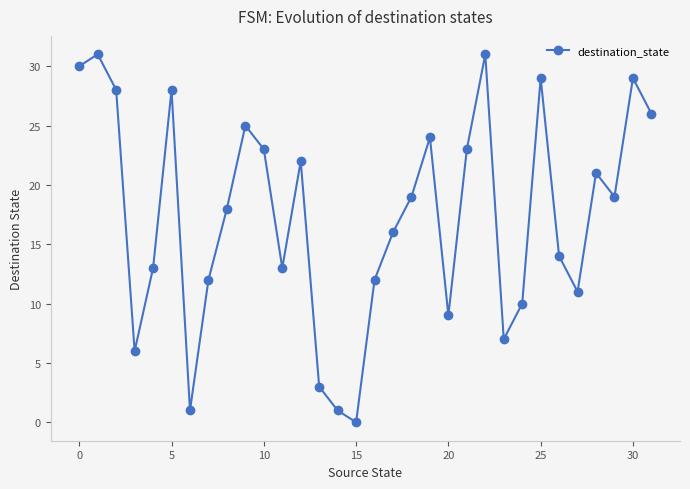

How many points are higher than both their immediate neighbors (excluding endpoints)?

9